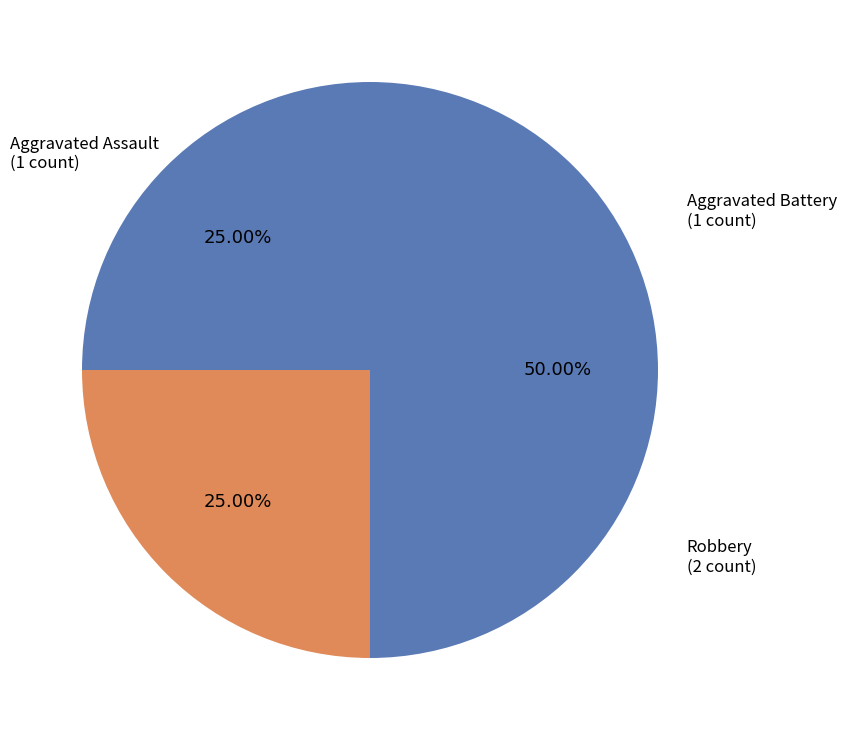

Which slice is the largest?

Robbery